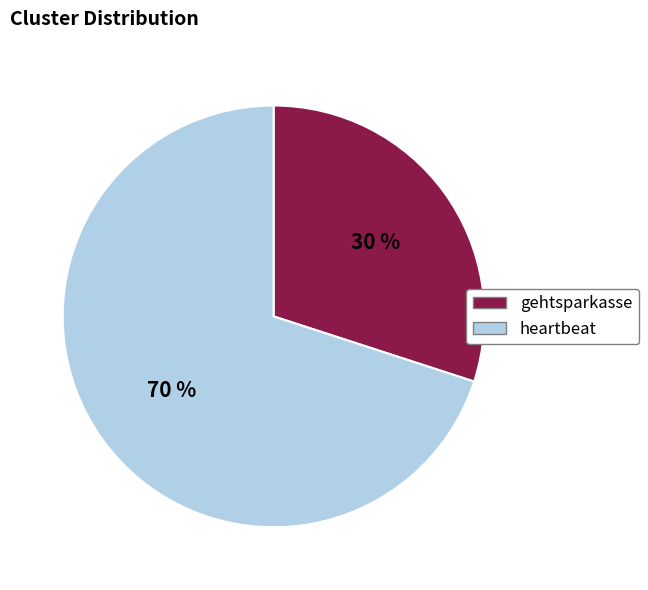

What is the majority slice?

heartbeat